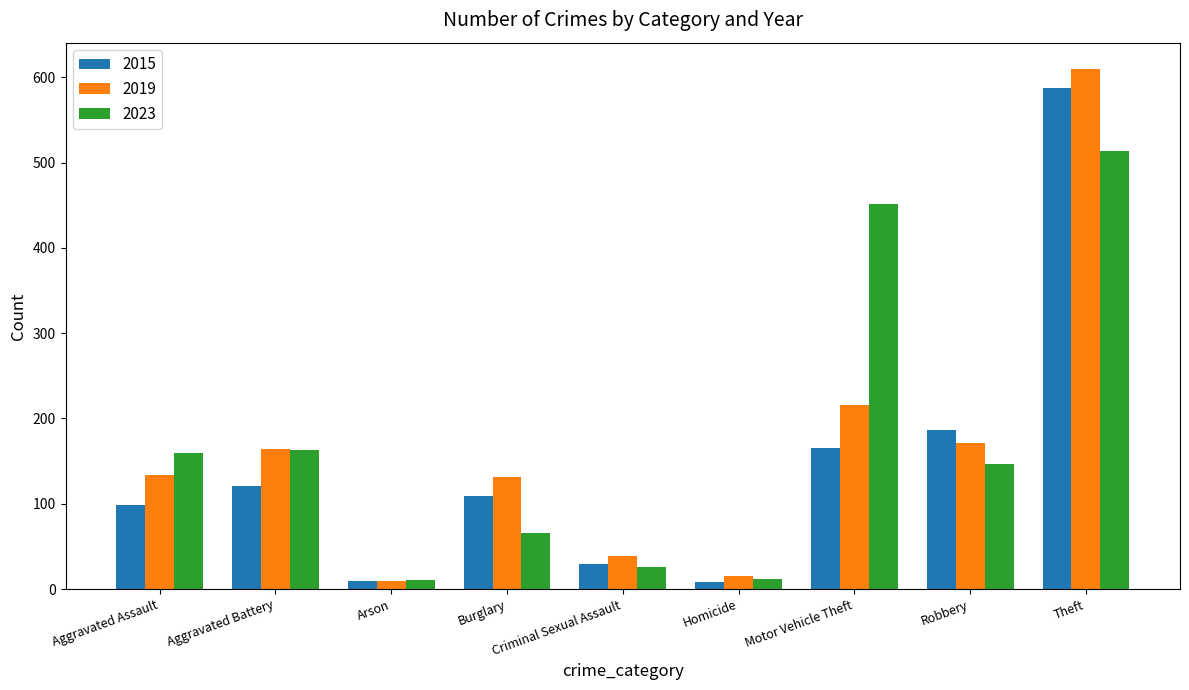

The value of 2023 at Arson is 11. True or false?

True